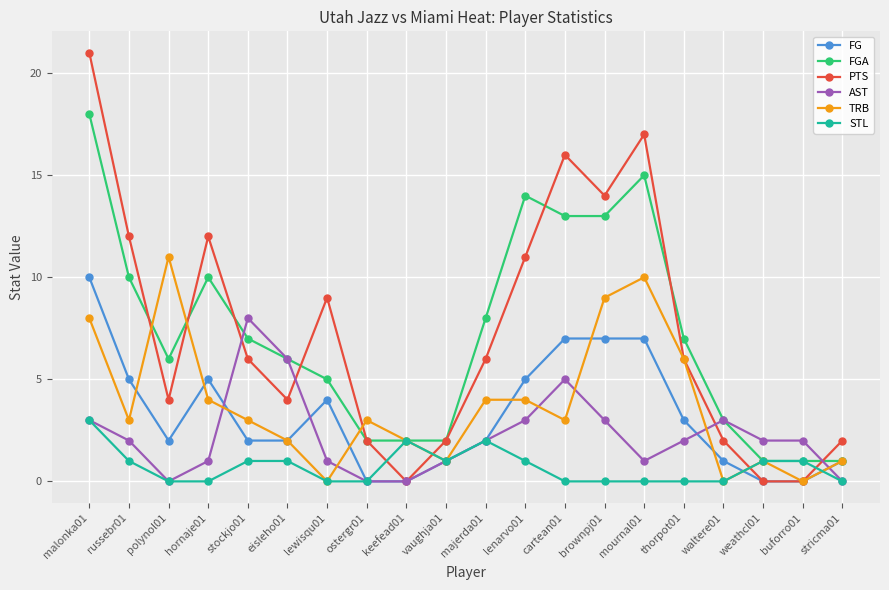

The value of AST at mournal01 is 1. True or false?

True